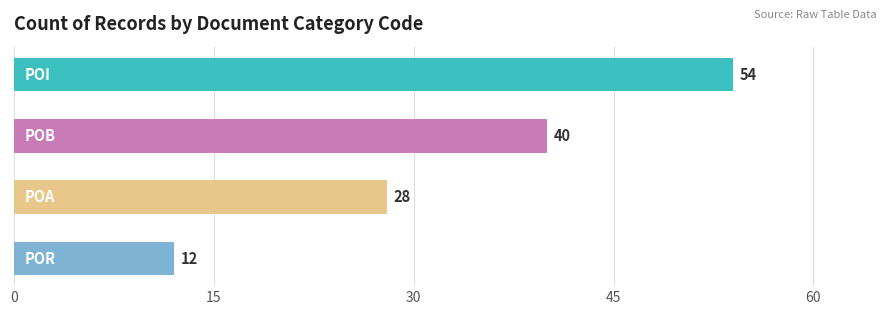

What is the value of the 4th bar from the top?

12